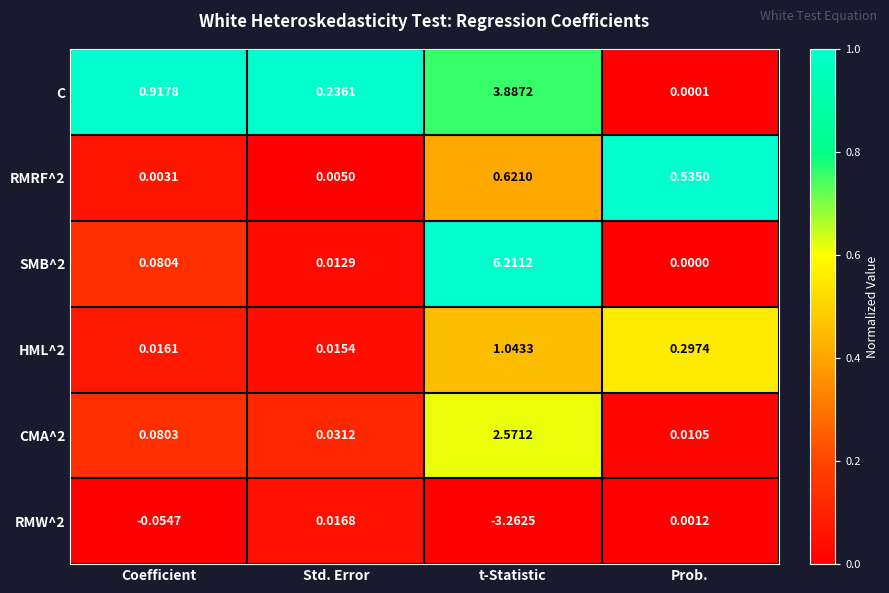

Which category has the highest value in the HML^2 series?

t-Statistic